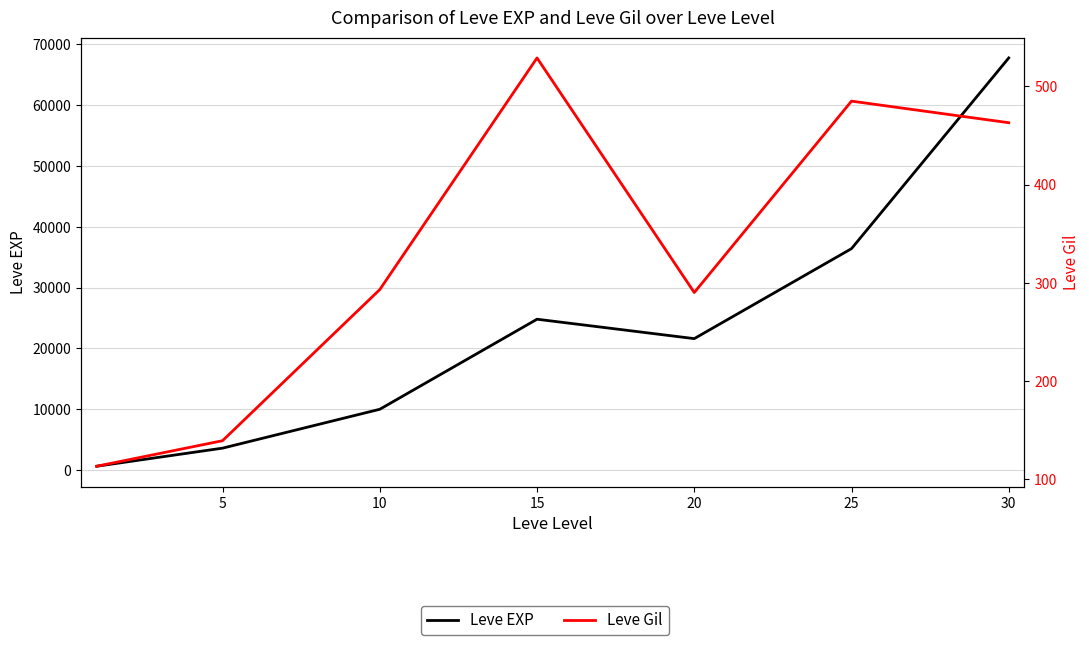

The value of Leve Gil at 5 is 139. True or false?

True